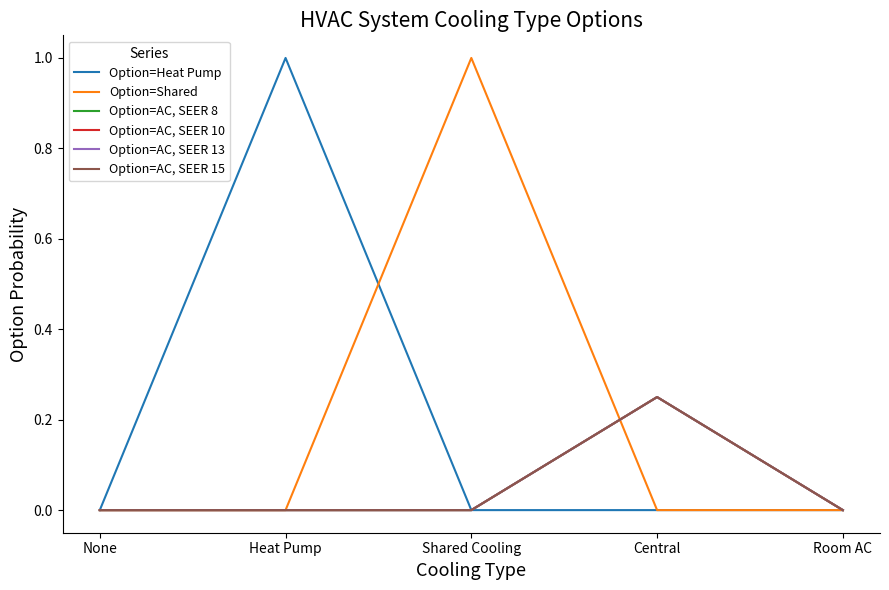

Reading left to right, transcribe all the data shown in this chart.

Option=Heat Pump: None=0.0	Heat Pump=1.0	Shared Cooling=0.0	Central=0.0	Room AC=0.0
Option=Shared: None=0.0	Heat Pump=0.0	Shared Cooling=1.0	Central=0.0	Room AC=0.0
Option=AC, SEER 8: None=0.0	Heat Pump=0.0	Shared Cooling=0.0	Central=0.2	Room AC=0.0
Option=AC, SEER 10: None=0.0	Heat Pump=0.0	Shared Cooling=0.0	Central=0.2	Room AC=0.0
Option=AC, SEER 13: None=0.0	Heat Pump=0.0	Shared Cooling=0.0	Central=0.2	Room AC=0.0
Option=AC, SEER 15: None=0.0	Heat Pump=0.0	Shared Cooling=0.0	Central=0.2	Room AC=0.0